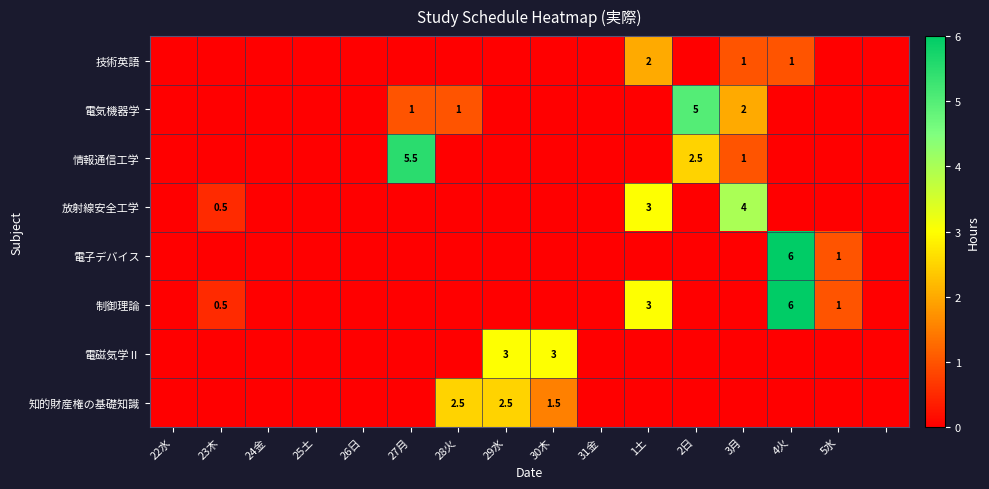

What is the sum of all 電磁気学Ⅱ values?

6.0